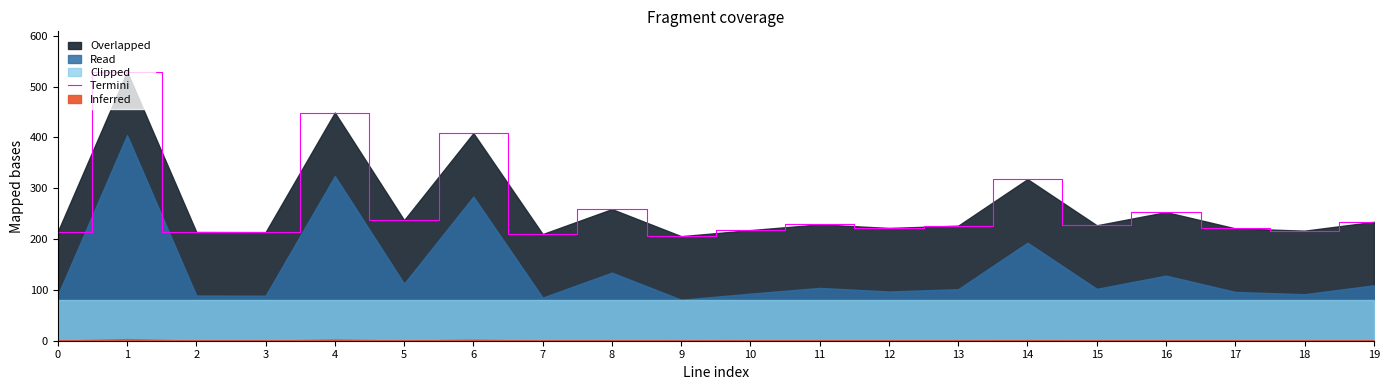

Is it true that the value at 9 is 287.6?

False